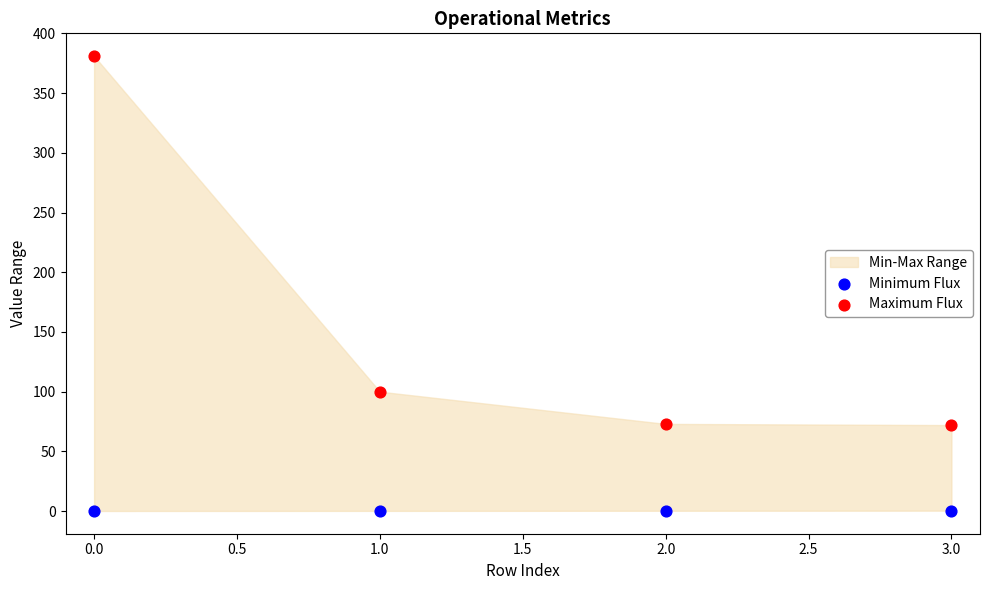

Across all data points, what is the average Y value?

78.4